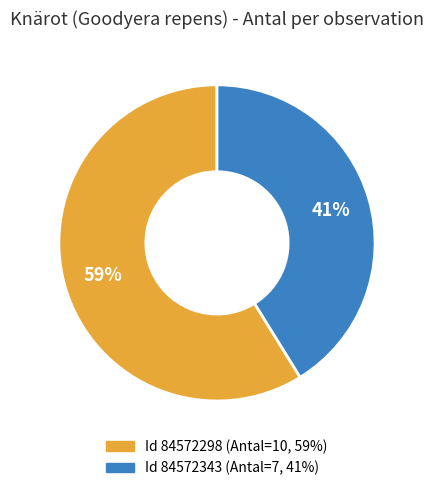

Does any single category account for the majority?

Yes